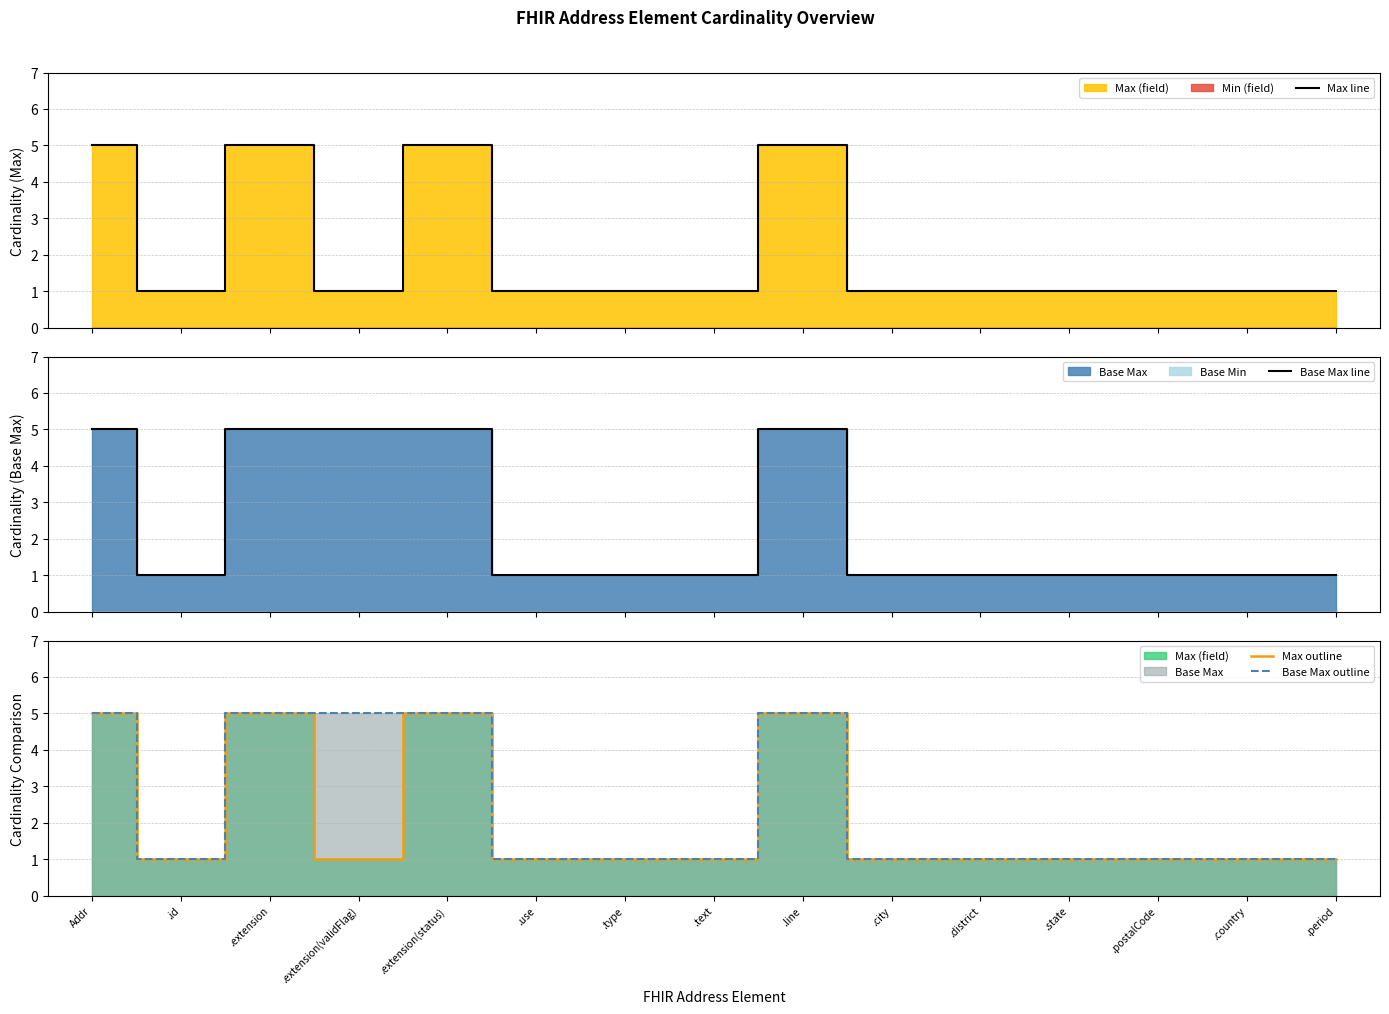

How many lines are shown in the chart?

4